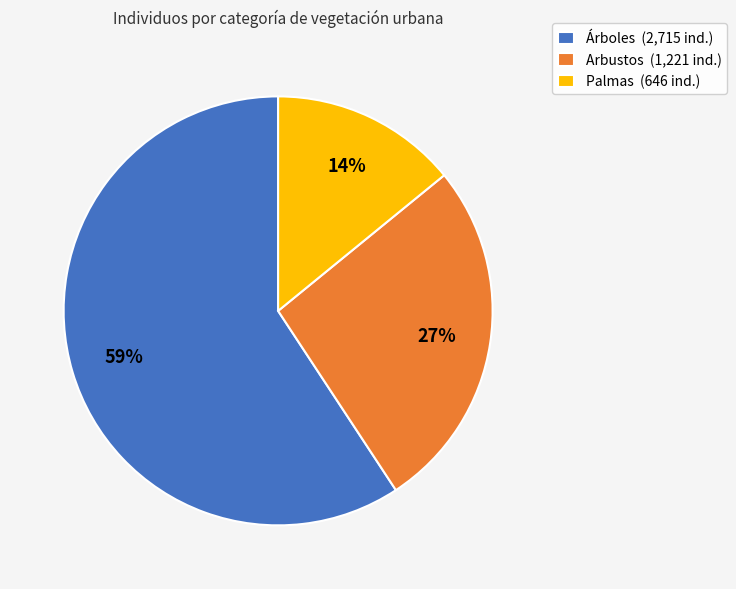

Between Árboles and Arbustos, which is larger?

Árboles